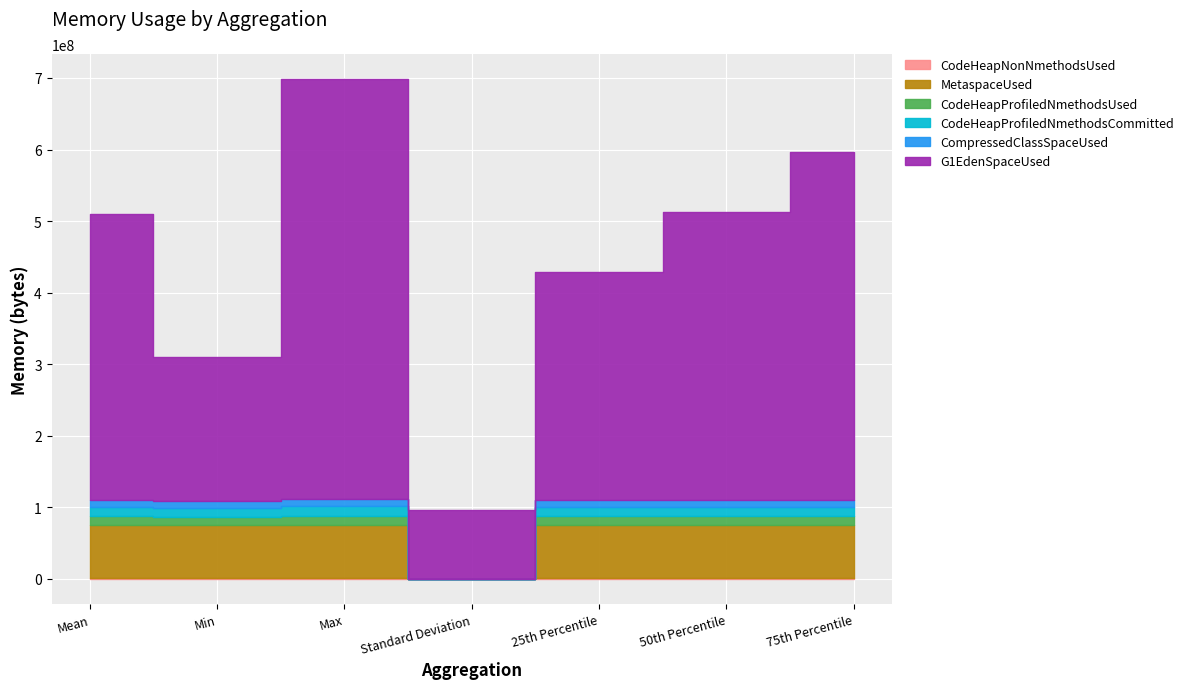

Between Min and 25th Percentile, which is larger?

25th Percentile